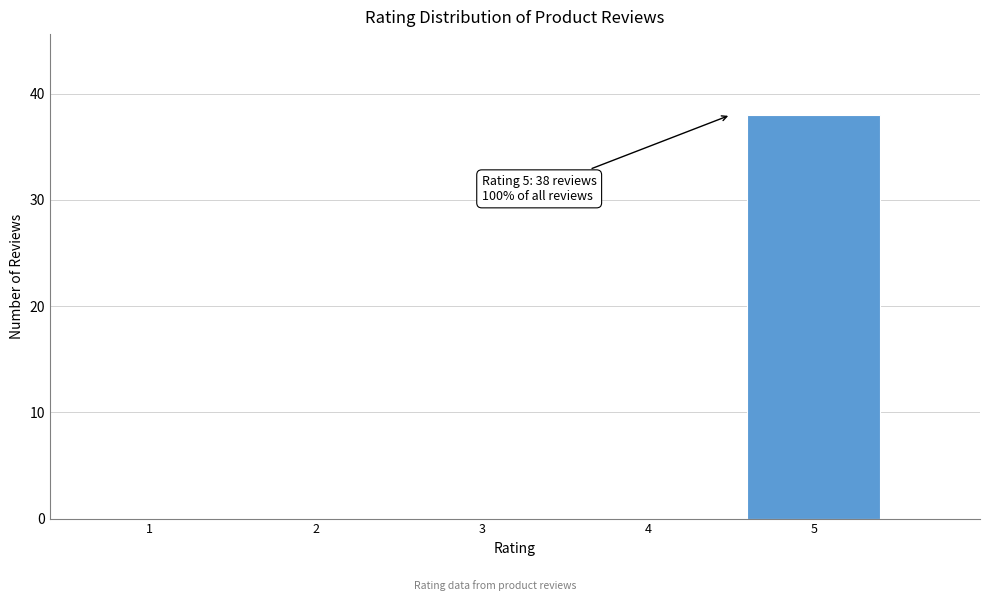

Reading left to right, transcribe all the data shown in this chart.

1=0	2=0	3=0	4=0	5=38